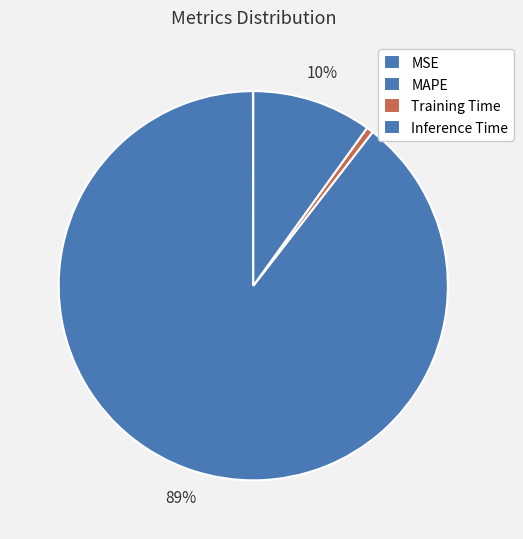

Is it true that Training Time is 12% of the pie?

False